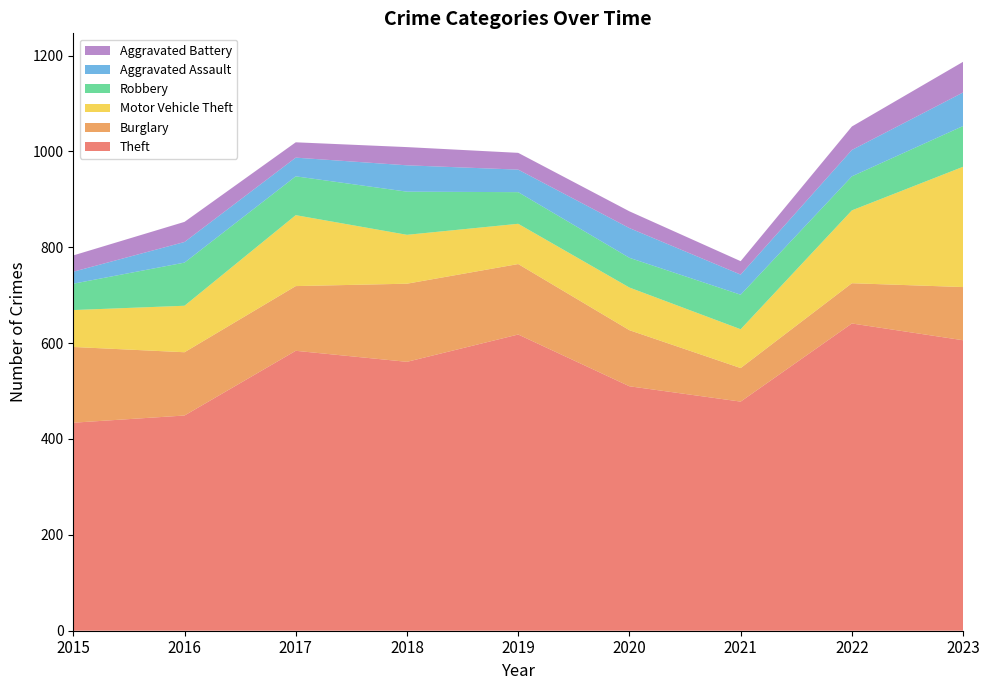

Reading left to right, list all the values displayed in this chart.

Theft: 434	449	584	561	618	510	478	641	606
Burglary: 158	132	135	163	147	117	70	84	111
Motor Vehicle Theft: 77	97	148	102	84	89	81	152	251
Robbery: 55	90	81	90	66	62	72	71	85
Aggravated Assault: 25	43	39	55	47	62	42	55	70
Aggravated Battery: 34	42	32	38	35	35	28	49	64